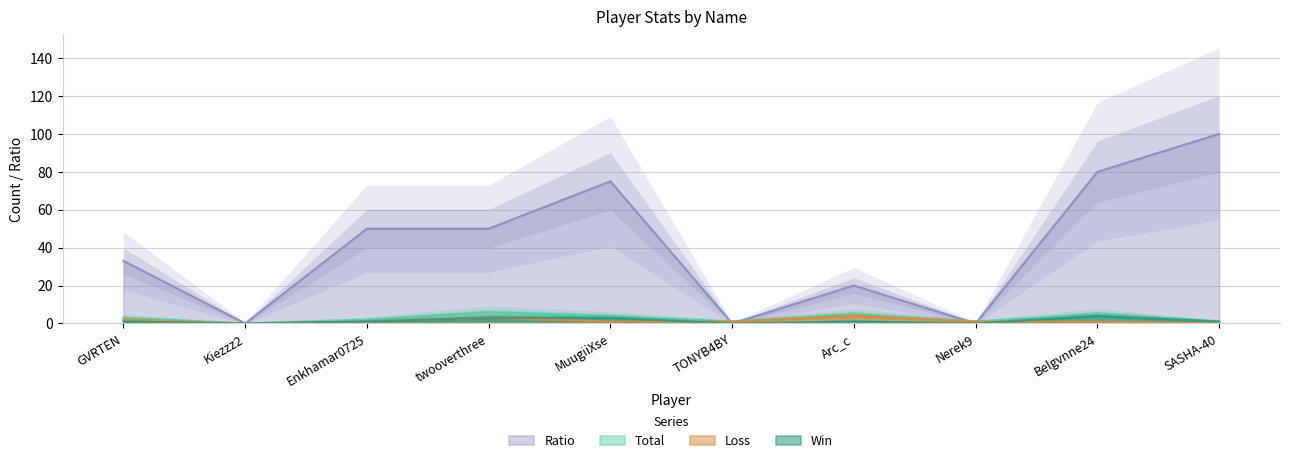

What is the difference between the Ratio values at Enkhamar0725 and Kiezzz2?

50